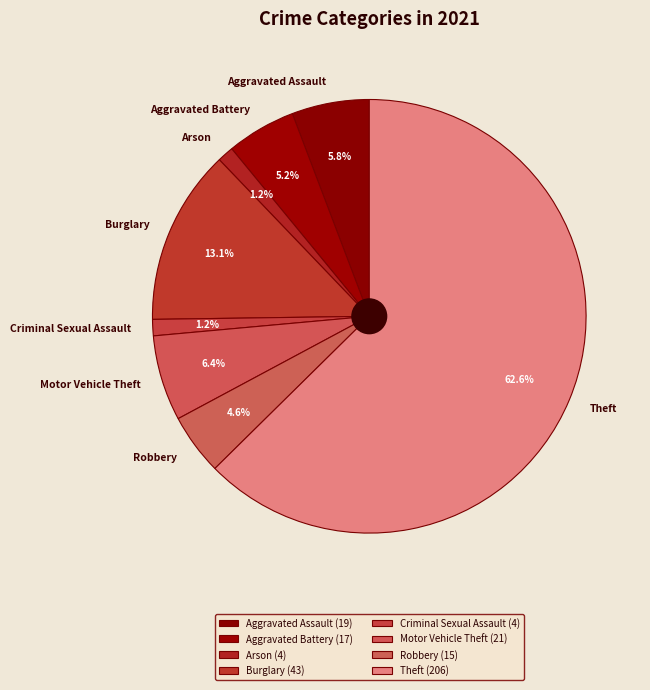

Is there any slice that represents more than half of the pie?

Yes